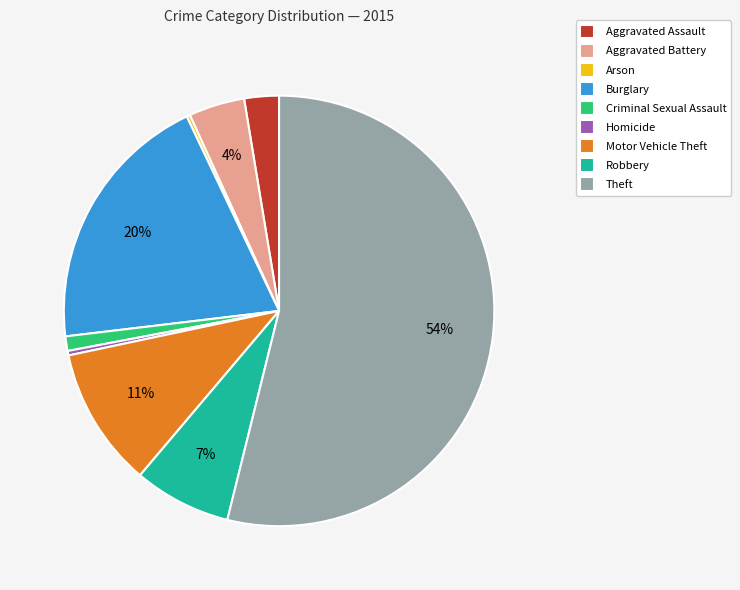

To the nearest percent, what is the difference between the Burglary and Robbery slice percentages?

13%